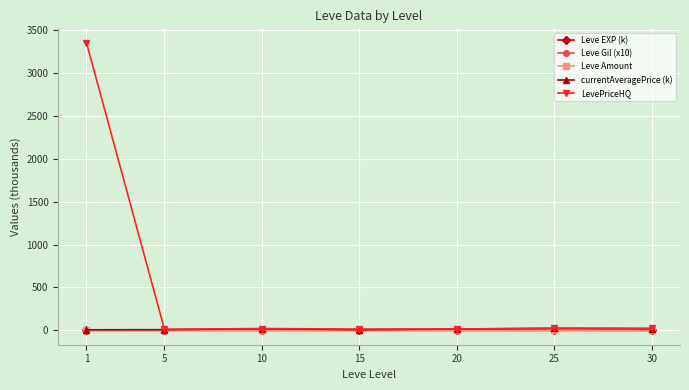

At which label does LevePriceHQ reach its peak?

1